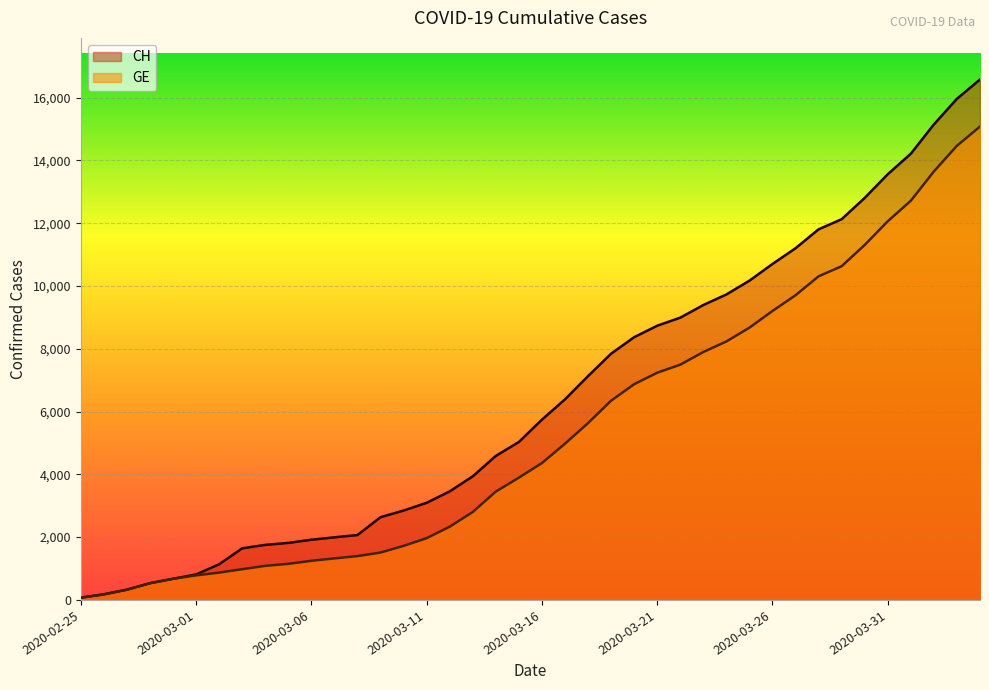

The GE series shows 14464 at 2020-04-03. True or false?

True